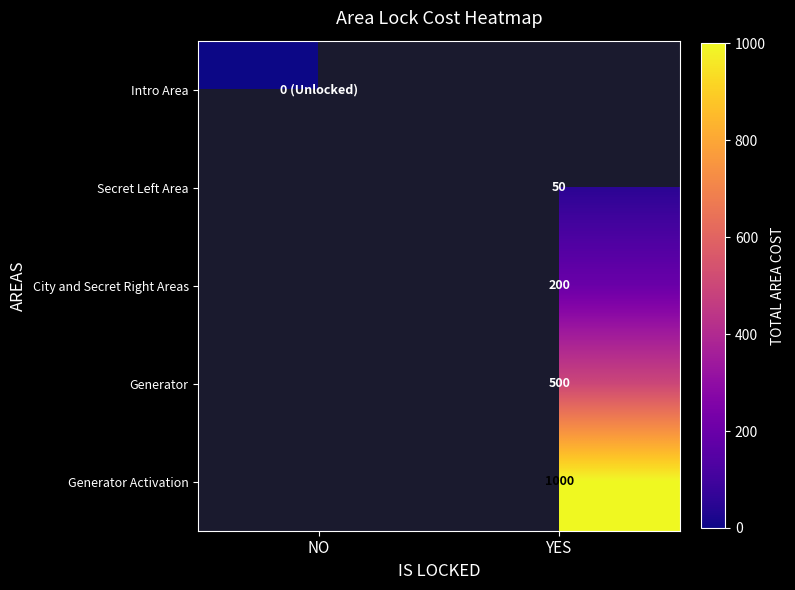

The Generator series shows 230 at YES. True or false?

False